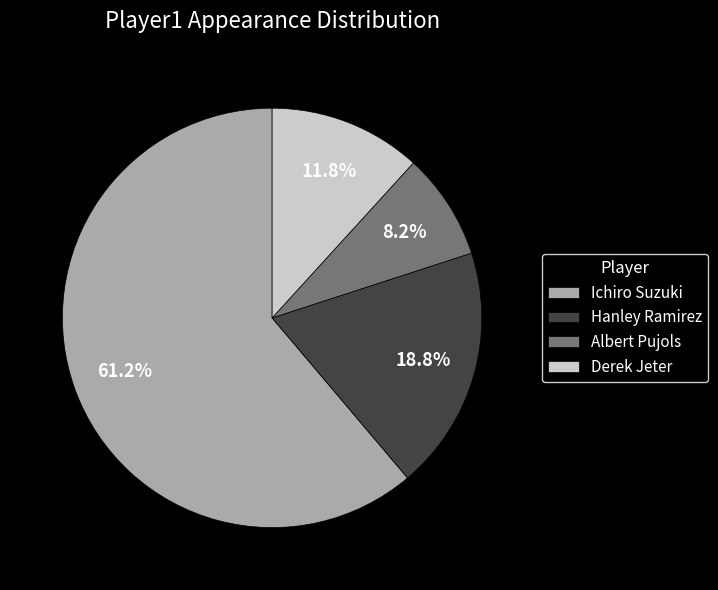

Rank the categories by value from lowest to highest.

Albert Pujols, Derek Jeter, Hanley Ramirez, Ichiro Suzuki